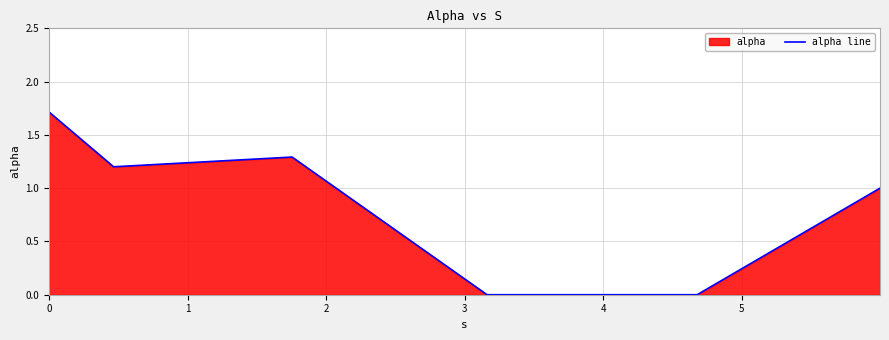

Reading right to left, what are all the values shown in this chart?

1.0	0.0	0.0	1.3	1.2	1.7